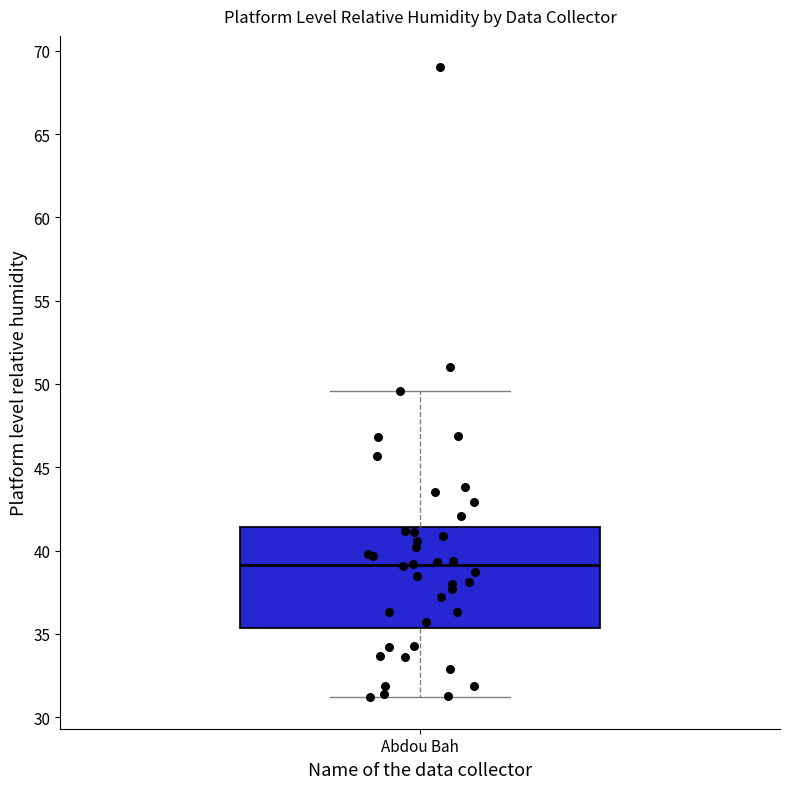

Read this box plot against the y-axis: the position of the median line, the range covered by the box, and the ends of both whiskers. The values are not printed on the chart, so give them approximately, as read against the axis.

median 39.0, box 35.5 to 41.5, whiskers 31.0 to 49.5